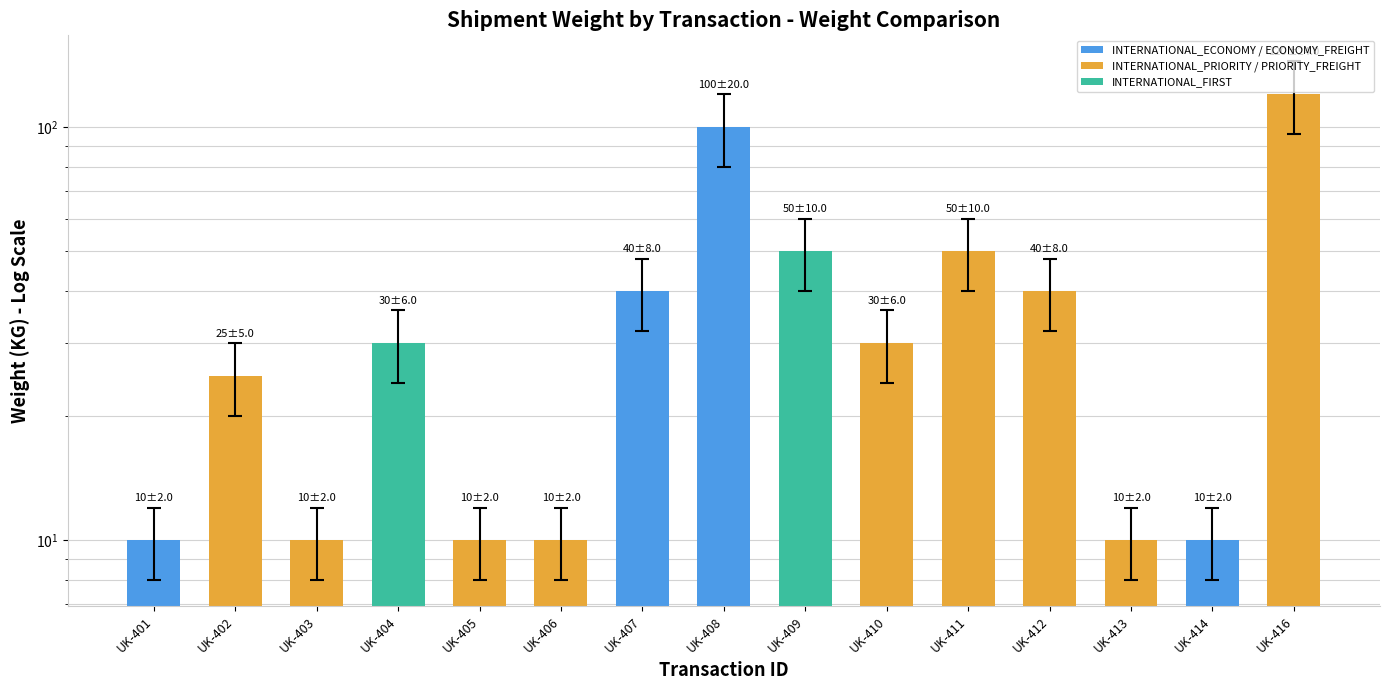

Rank the categories by value from lowest to highest.

UK-401, UK-403, UK-405, UK-406, UK-413, UK-414, UK-402, UK-404, UK-410, UK-407, UK-412, UK-409, UK-411, UK-408, UK-416